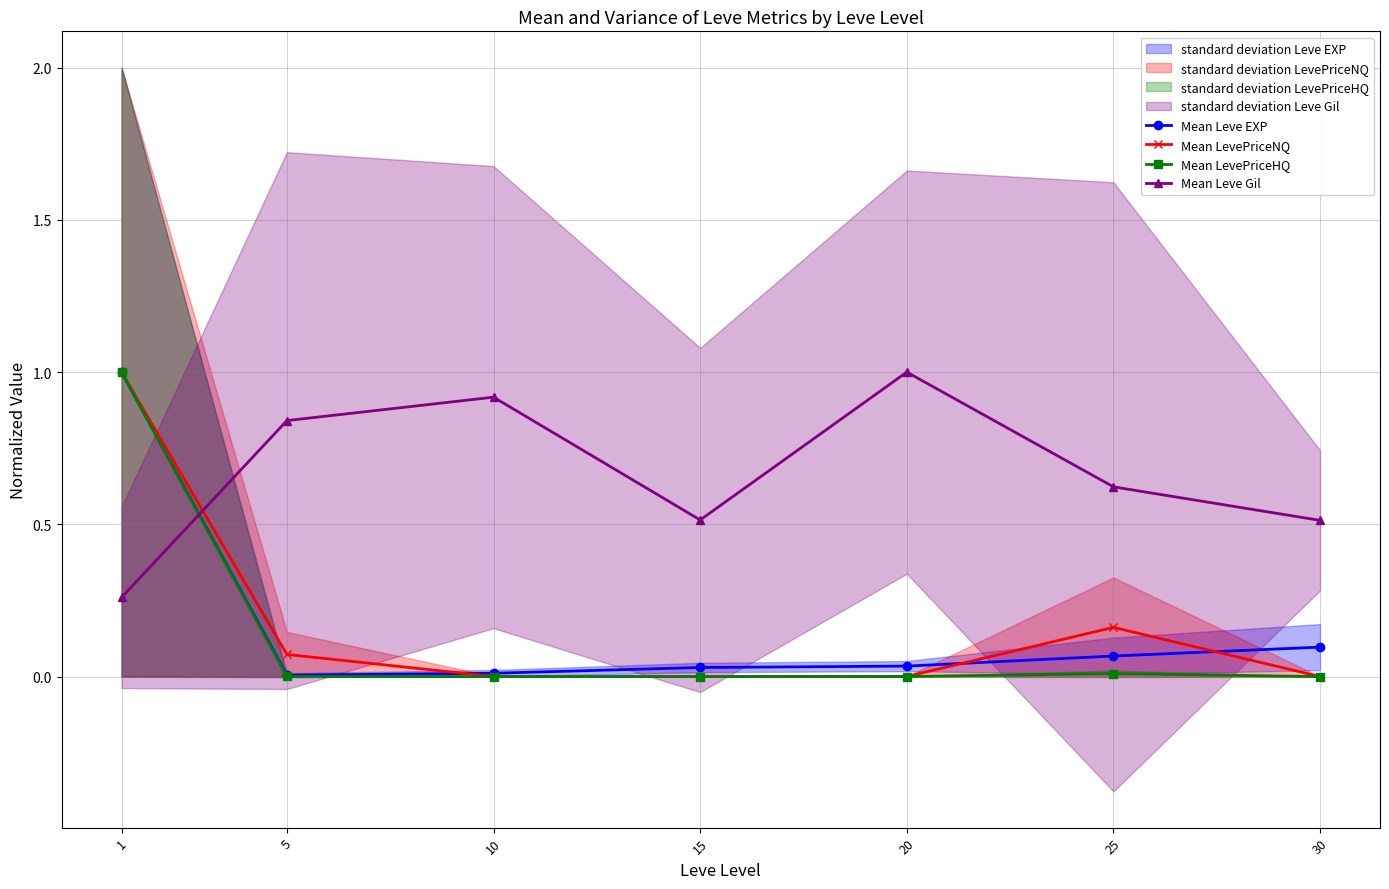

Rank the series at 1 from highest to lowest value.

Mean Leve EXP, Mean LevePriceNQ, Mean LevePriceHQ, Mean Leve Gil